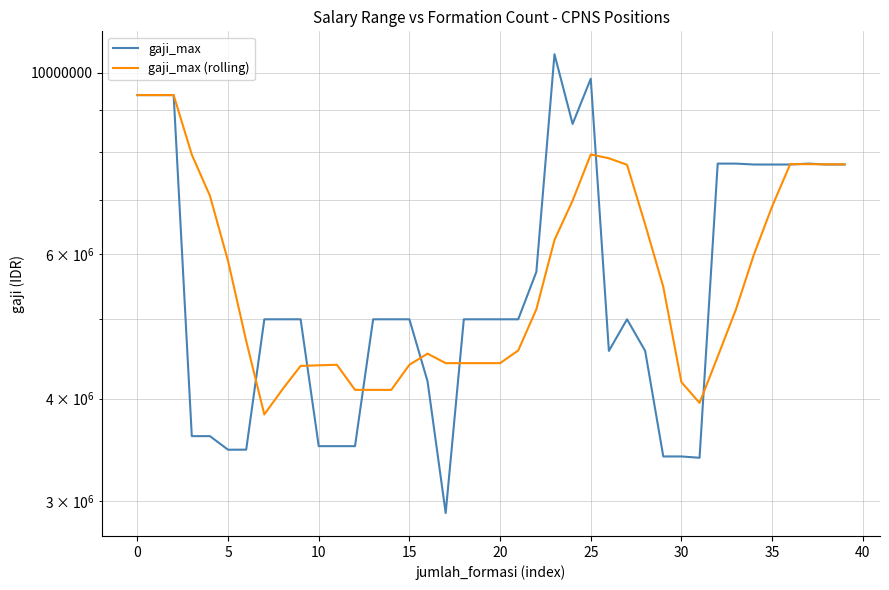

List the series in order of their peak value, highest first.

gaji_max, gaji_max (rolling)